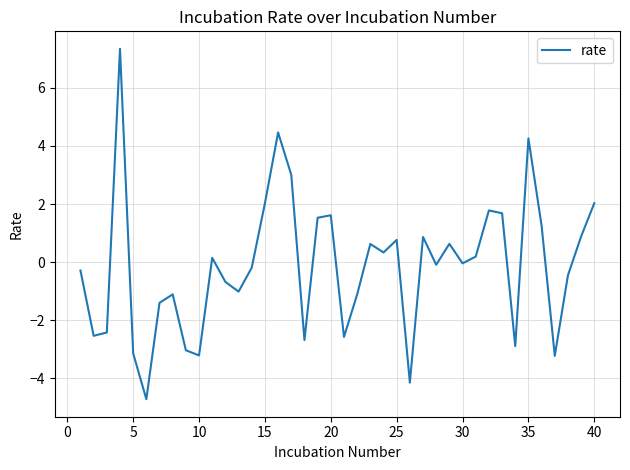

What is the difference between the maximum and minimum values?

12.0